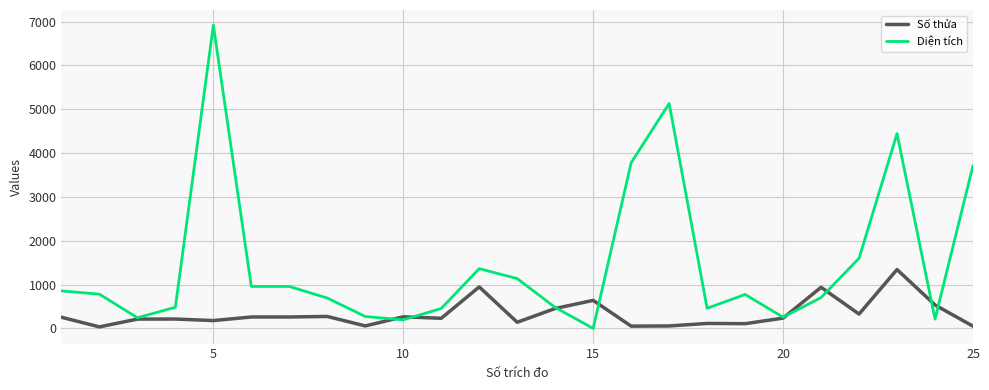

Which series has the largest range (max minus min)?

Diện tích